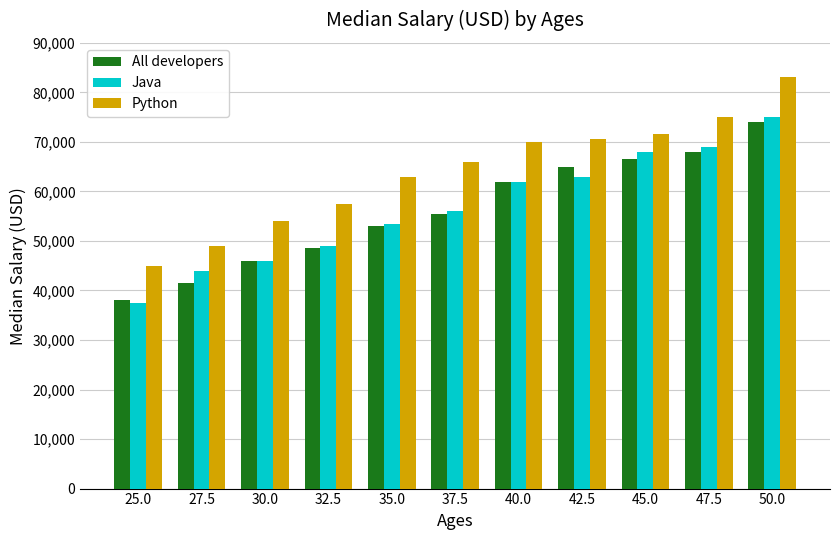

Where is Python nearest to the value 64000?

35.0